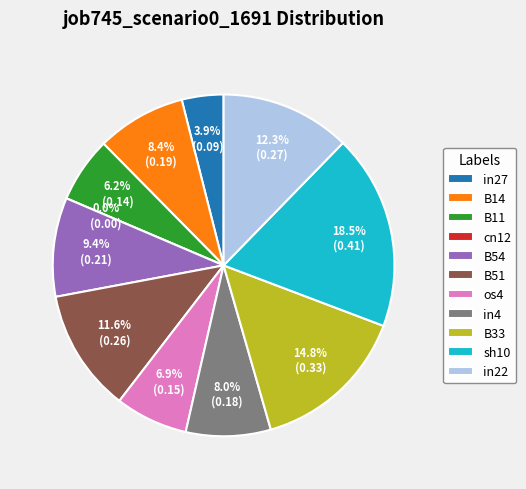

Rank the categories by value from lowest to highest.

cn12, in27, B11, os4, in4, B14, B54, B51, in22, B33, sh10